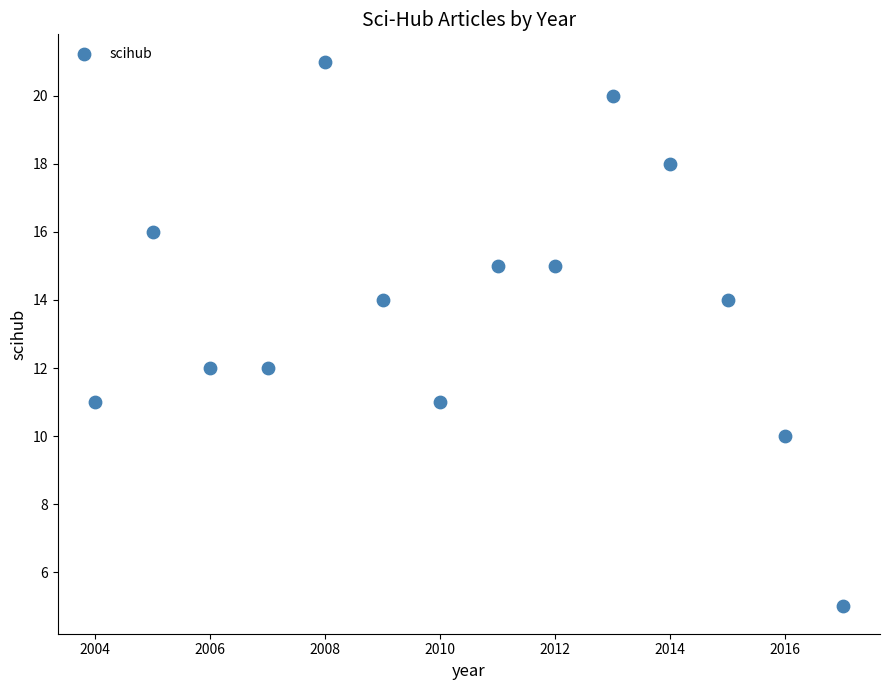

What is the range of Y values (max minus min)?

16